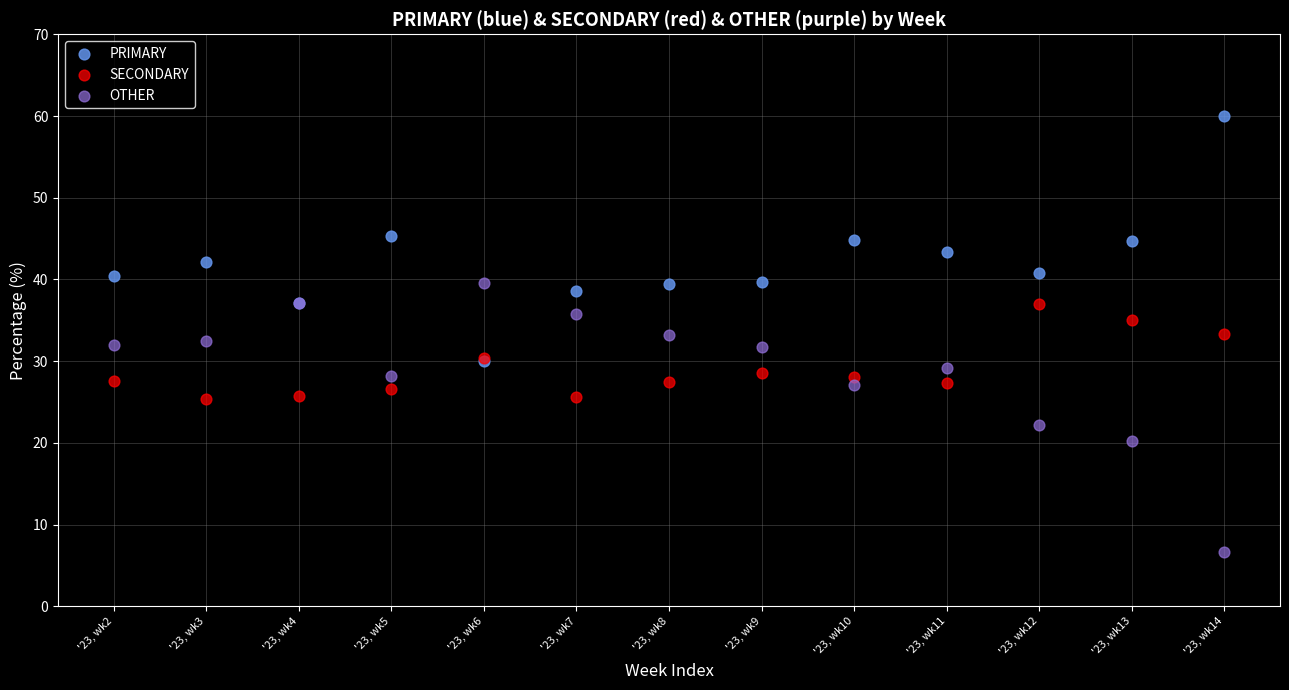

What are all the series names shown in the legend?

PRIMARY, SECONDARY, OTHER